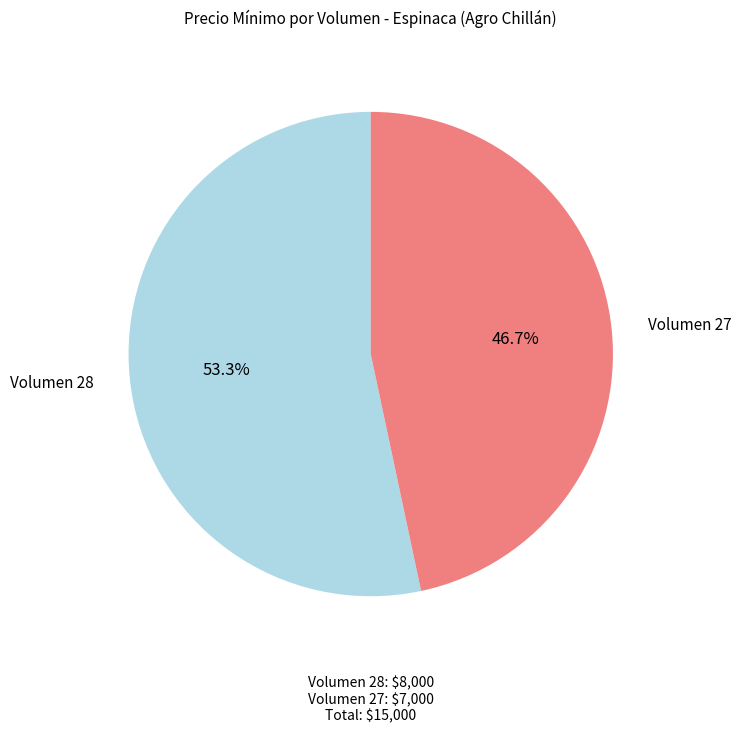

Which category accounts for the majority?

Volumen 28